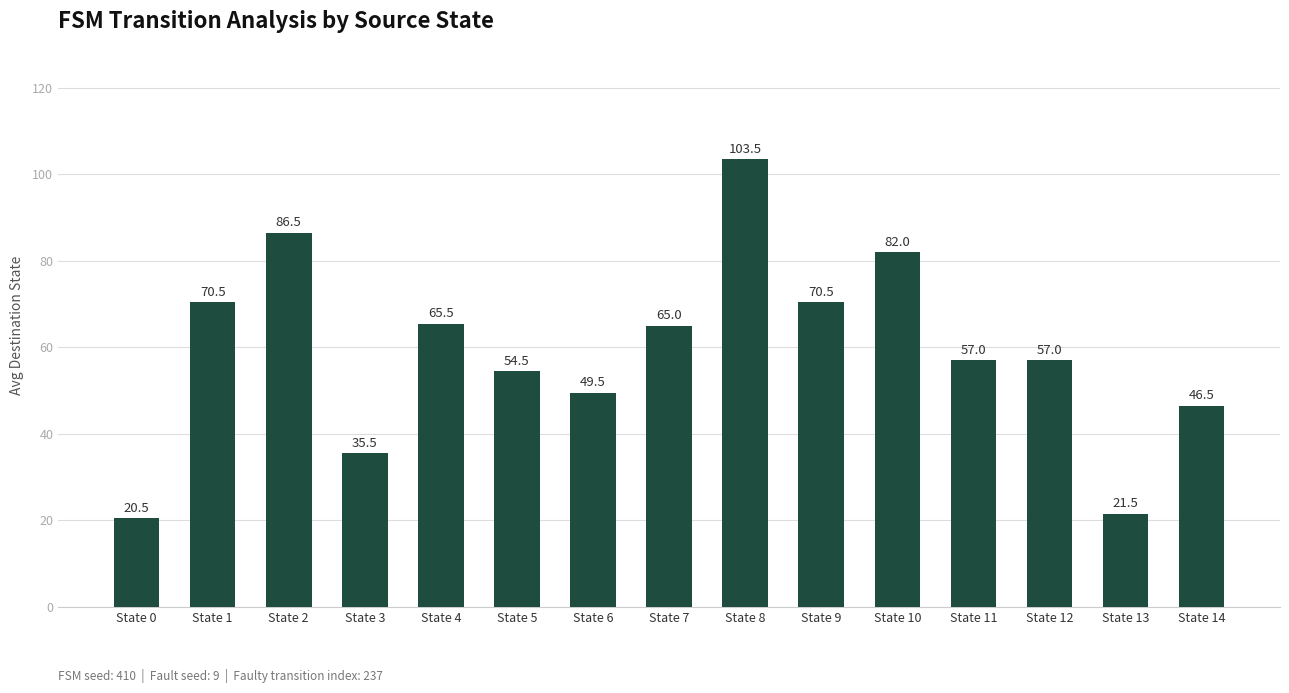

What is the difference between the maximum and minimum values?

83.0